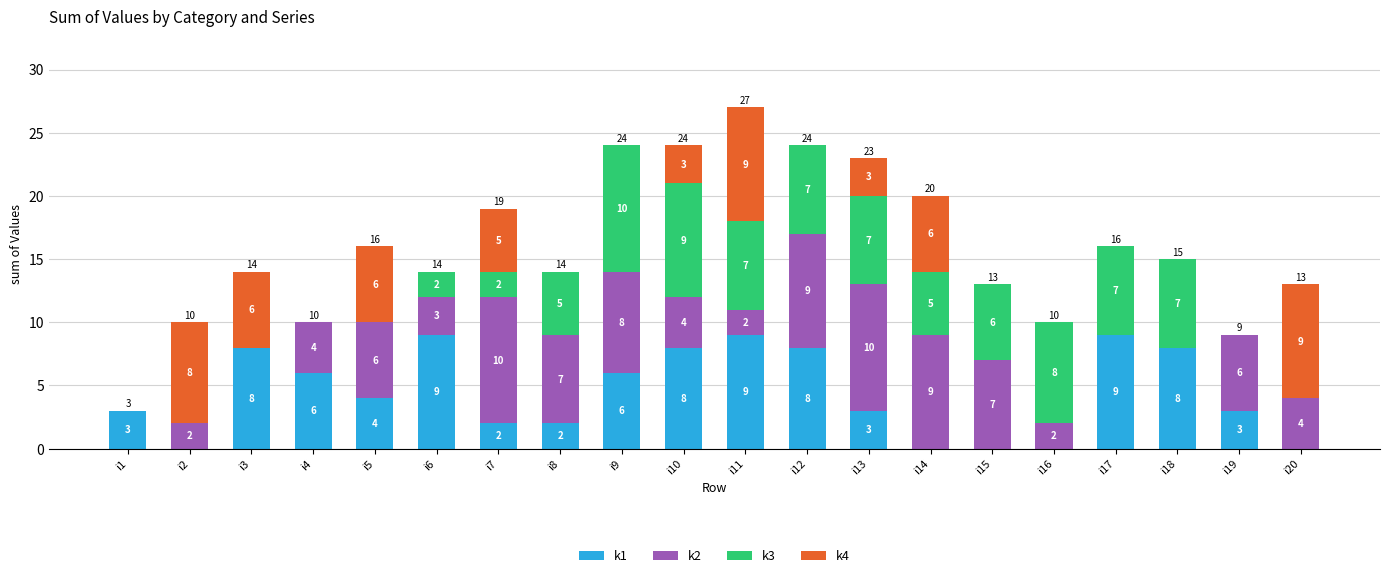

The value of k1 at i7 is 1. True or false?

False